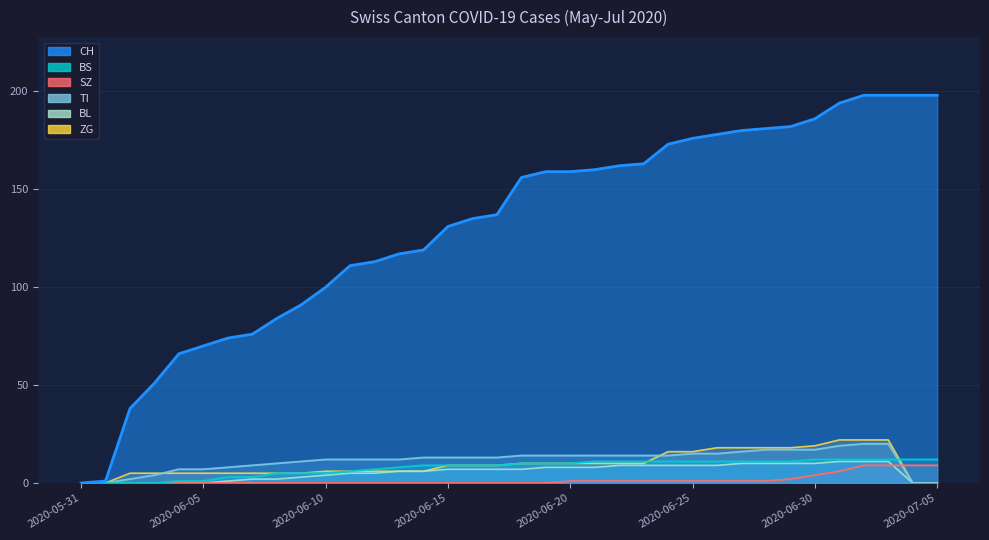

True or false: CH and SZ intersect in this chart.

False